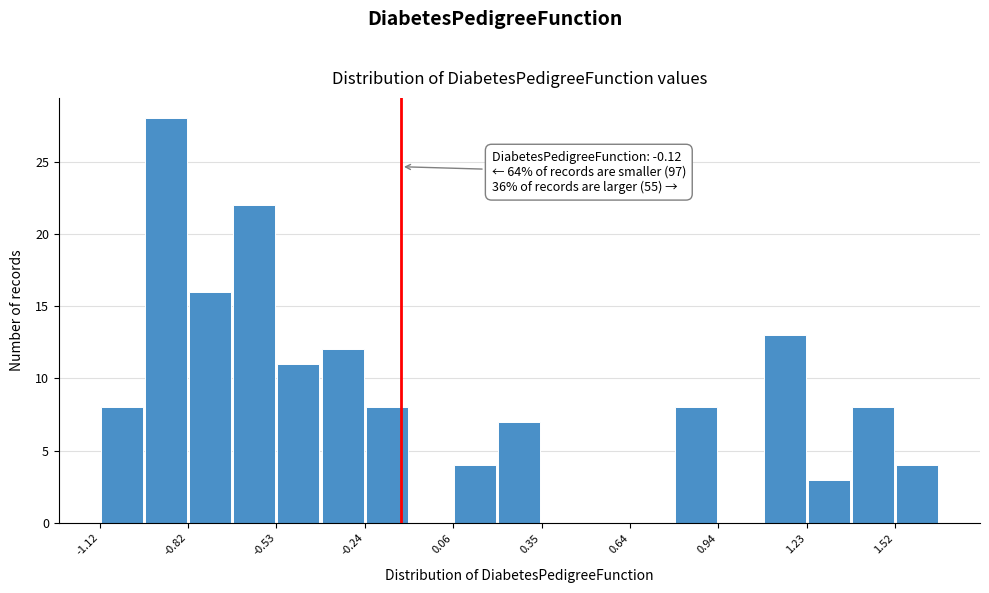

Read against the x-axis, roughly where is the centre of the tallest bar?

-0.90